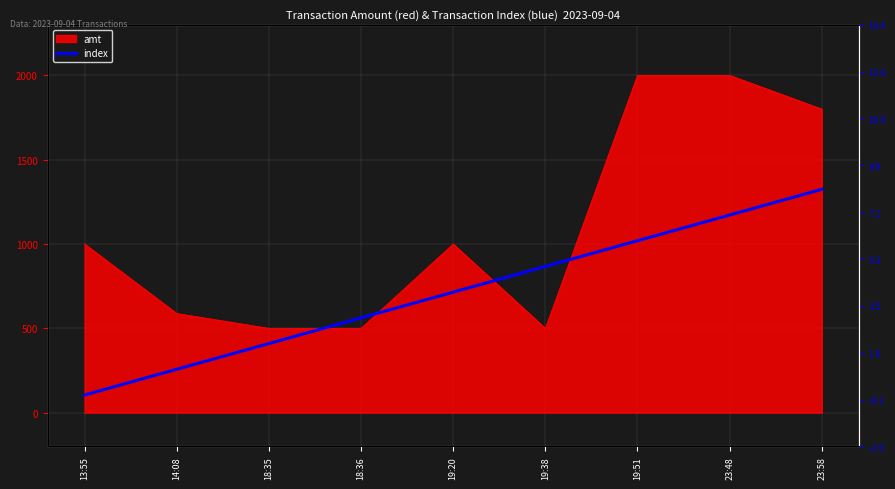

Reading right to left, extract all data points from this chart.

23:58=1800	23:48=2000	19:51=2000	19:38=500	19:20=1000	18:36=500	18:35=500	14:08=588	13:55=1000